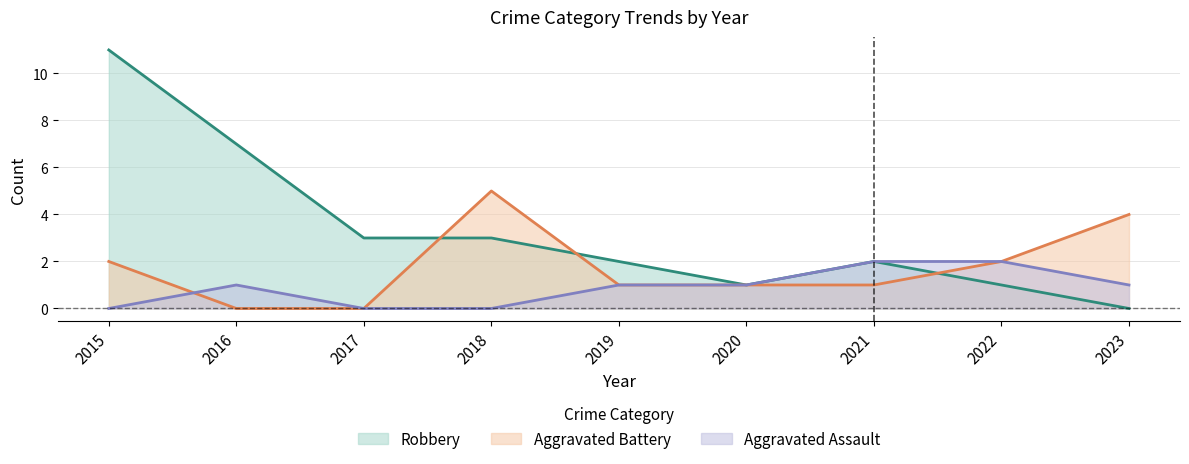

At how many categories does at least one series exceed 1?

8